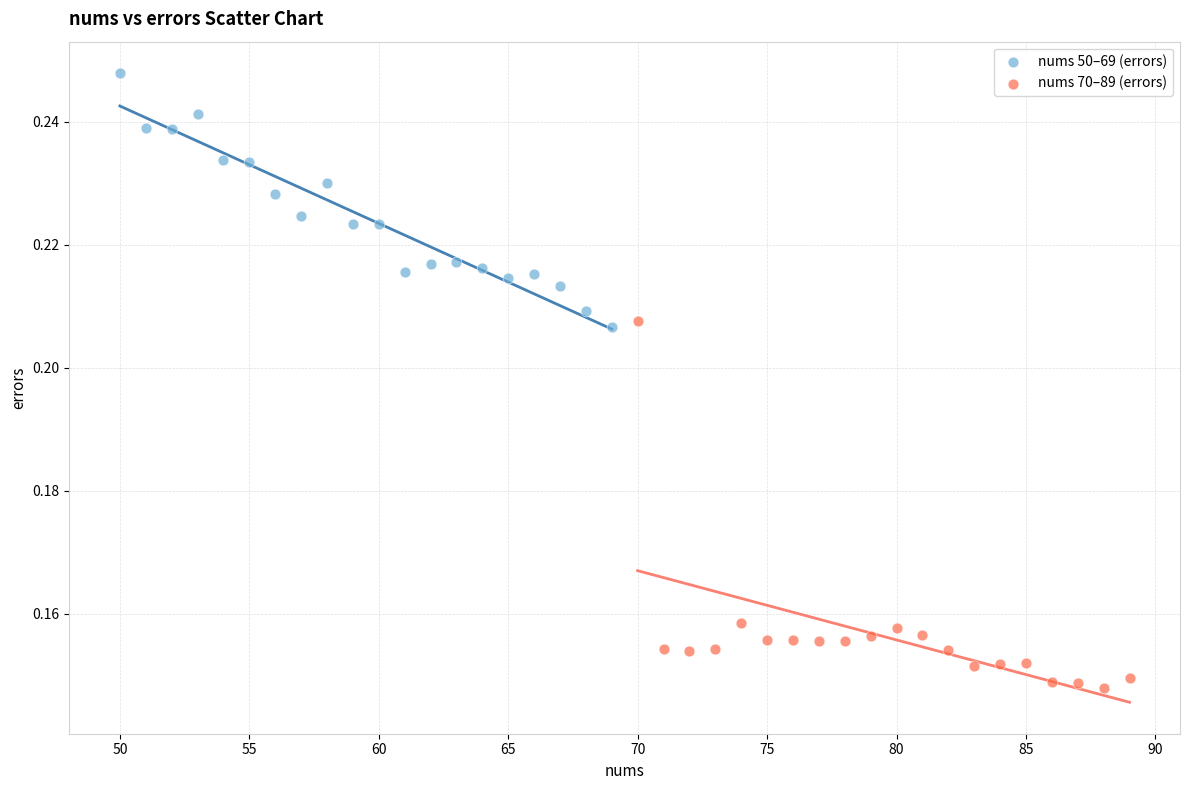

Which series contains the highest Y value?

nums 50–69 (errors)